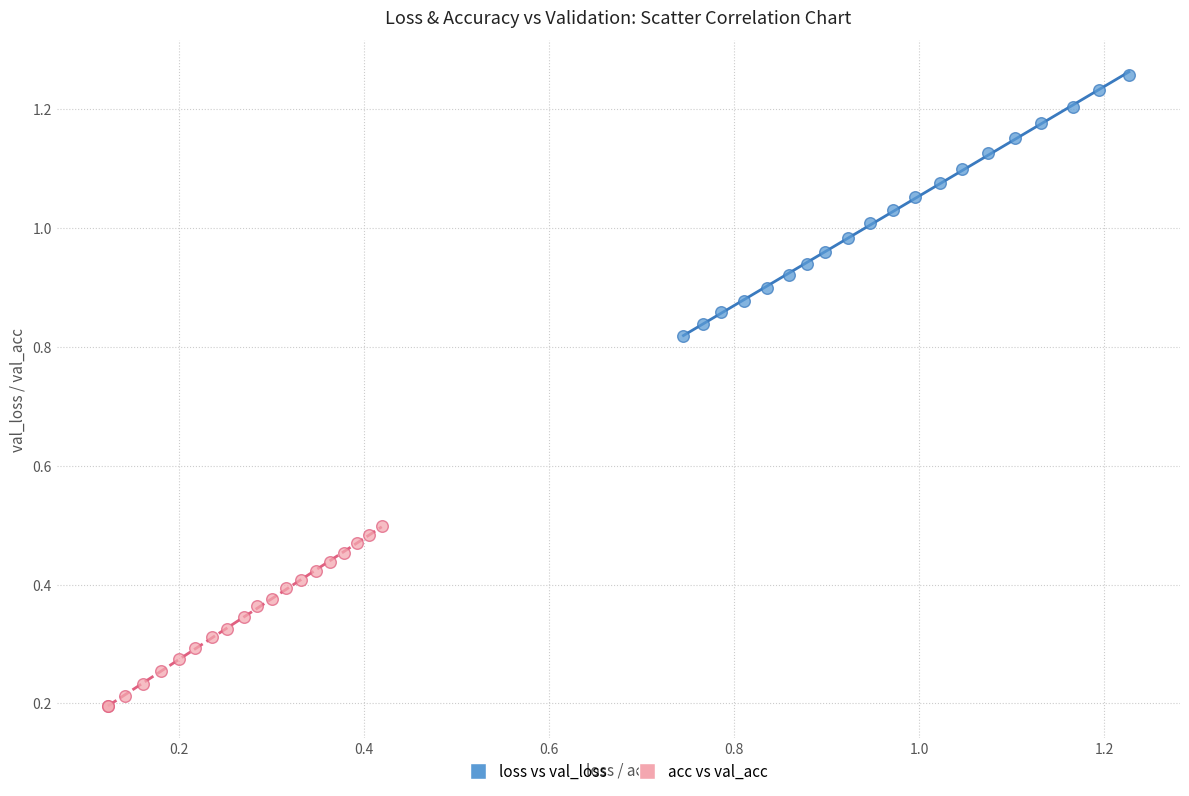

Which series has the widest spread of Y values?

loss vs val_loss